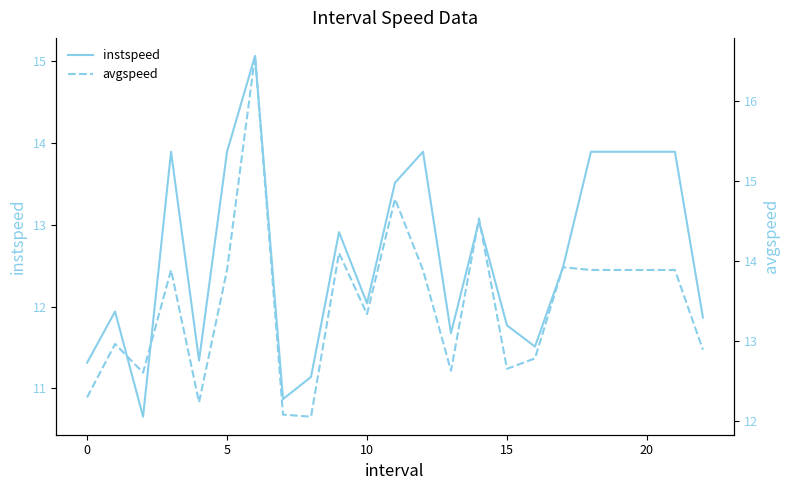

Reading left to right, list all the values displayed in this chart.

instspeed: 11.3	11.9	10.7	13.9	11.3	13.9	15.1	10.9	11.1	12.9	12.0	13.5	13.9	11.7	13.0	11.8	11.5	12.5	13.9	13.9	13.9	13.9	11.9
avgspeed: 12.3	13.0	12.6	13.9	12.2	13.9	16.6	12.1	12.1	14.1	13.3	14.8	13.9	12.6	14.5	12.7	12.8	13.9	13.9	13.9	13.9	13.9	12.9